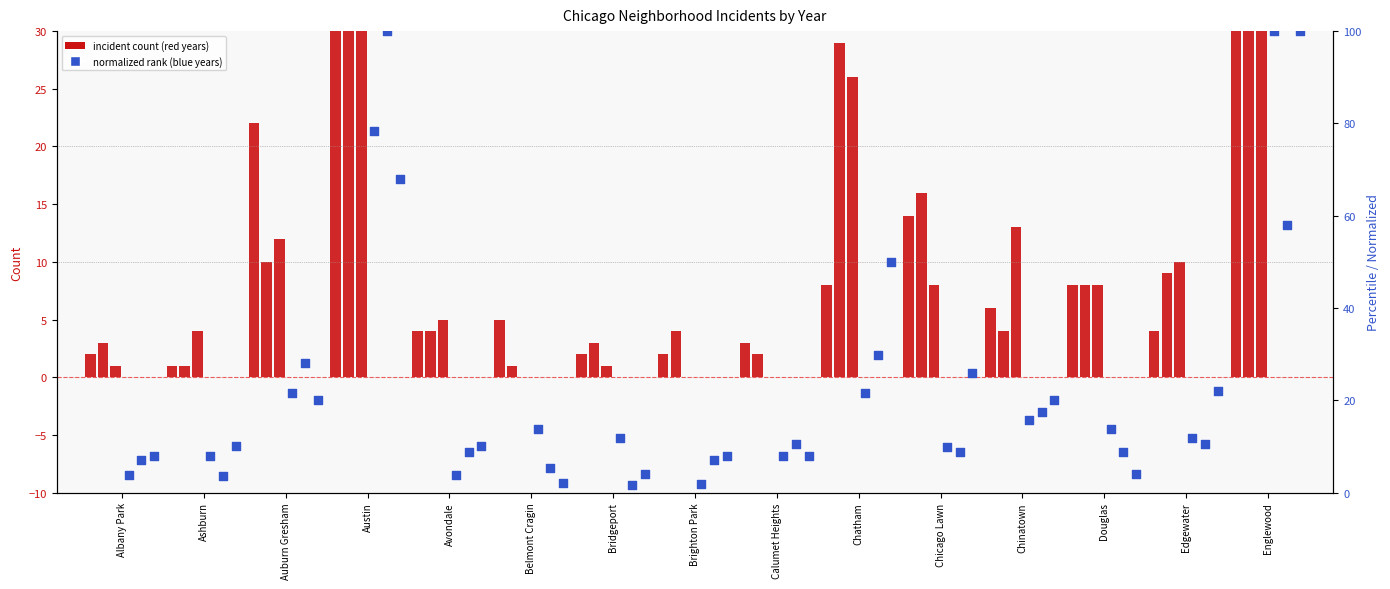

At how many categories does at least one series exceed 6?

15